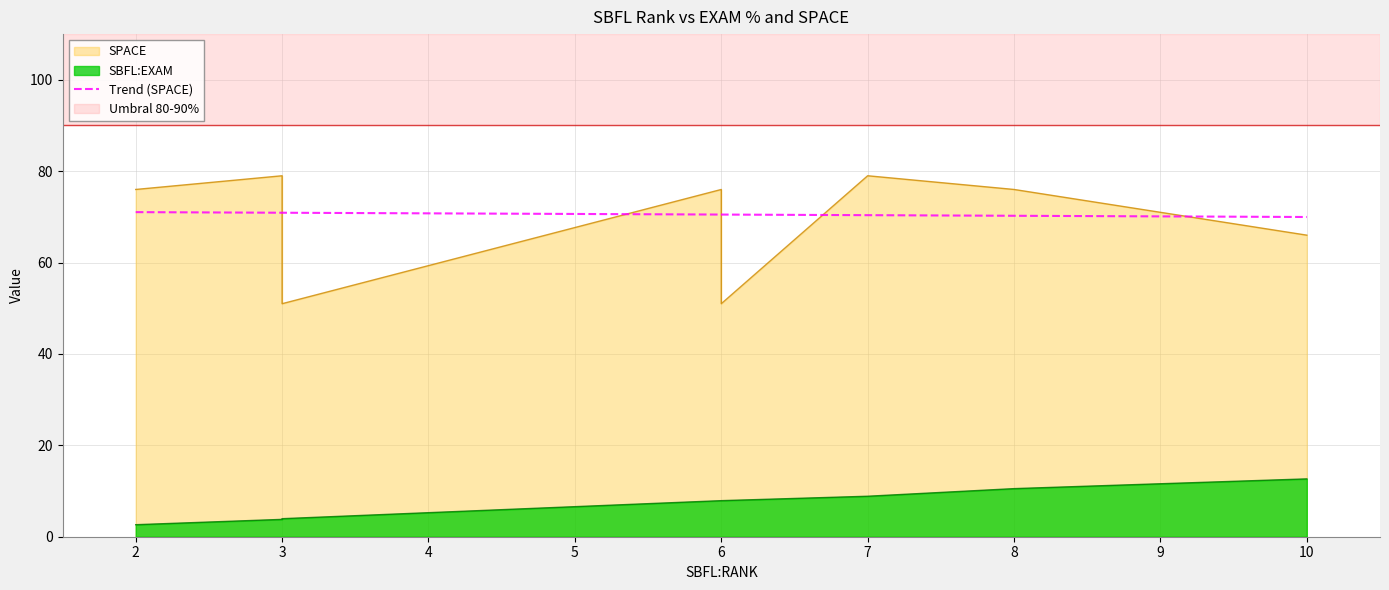

What is the sum of all values?

706.0